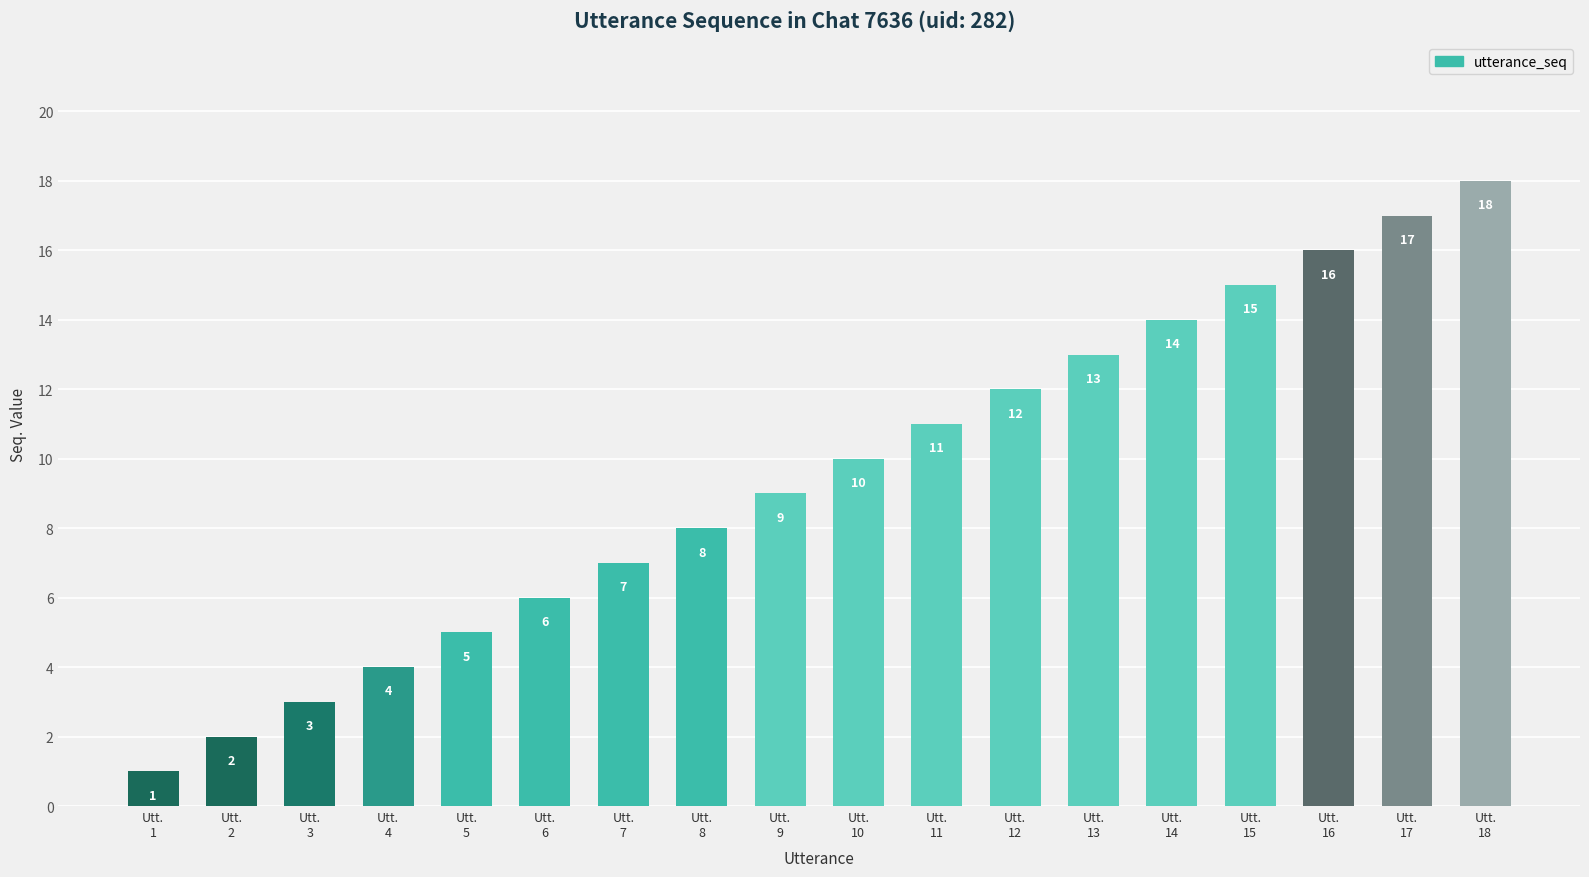

The chart shows a value of 9 at Utt.
9. True or false?

True